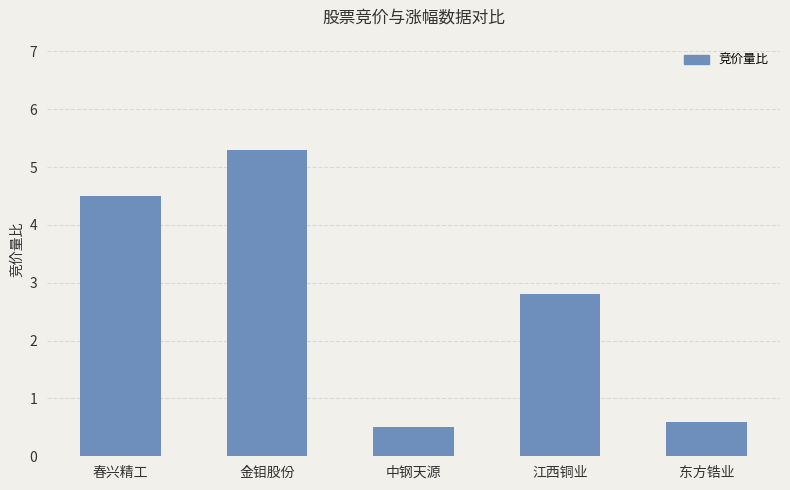

Reading left to right, extract all data points from this chart.

4.5	5.3	0.5	2.8	0.6